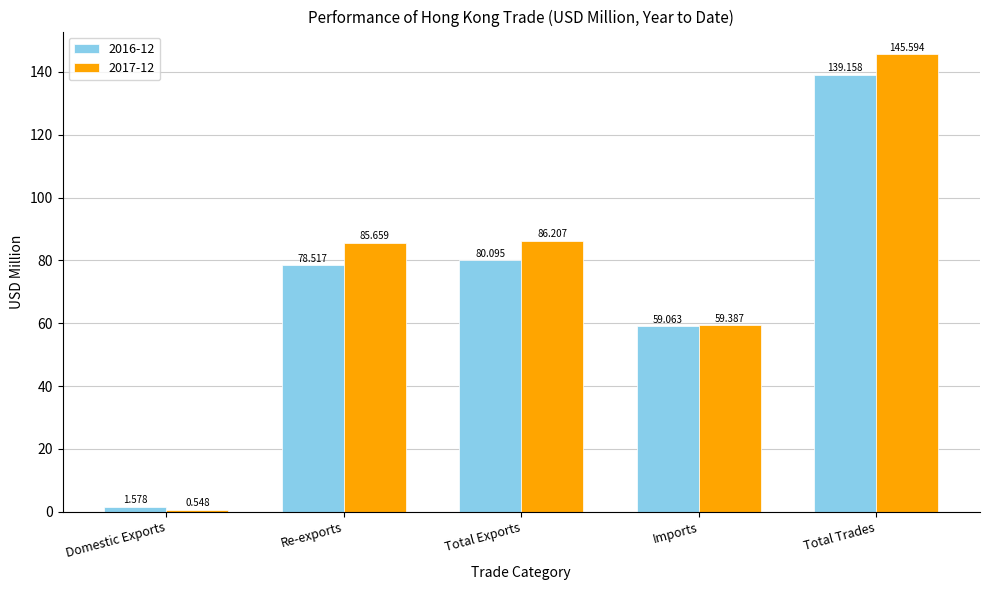

What is the value of the 2017-12 bar at the 3rd from the left?

86.2